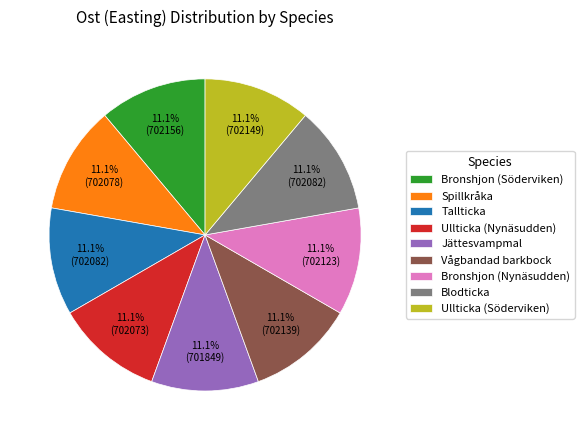

Approximately how many times larger is the value at Spillkråka compared to Jättesvampmal?

1.0